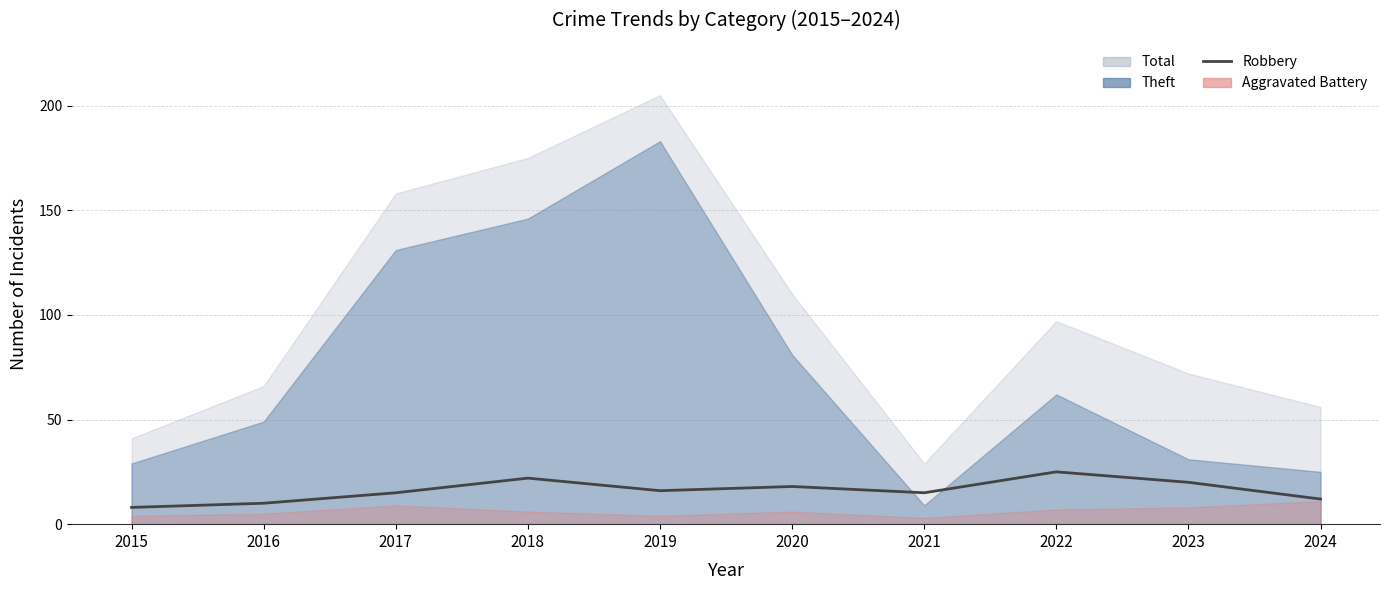

Reading right to left, list all the values displayed in this chart.

12	20	25	15	18	16	22	15	10	8